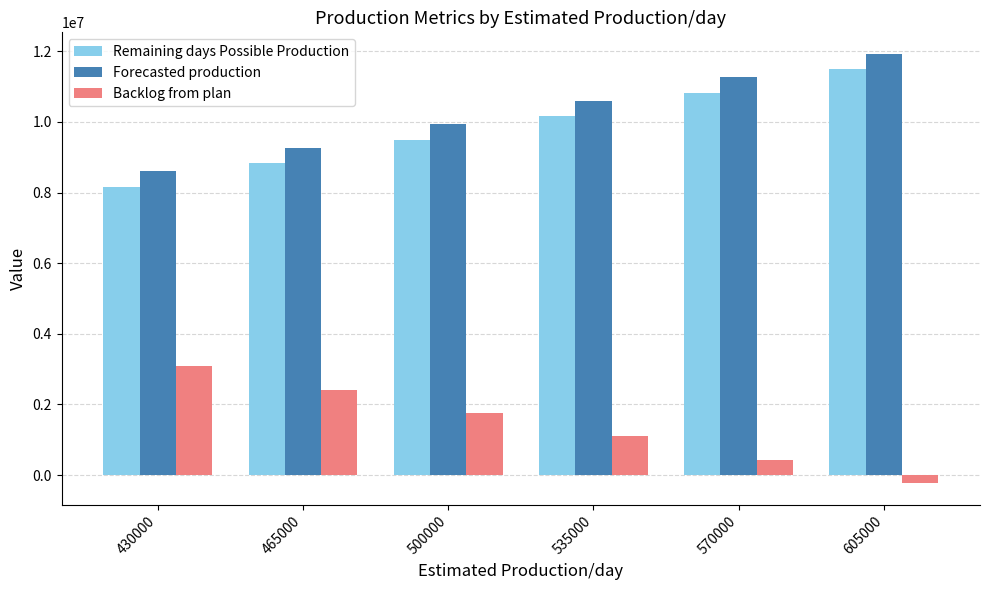

The Backlog from plan series shows 317417 at 535000. True or false?

False